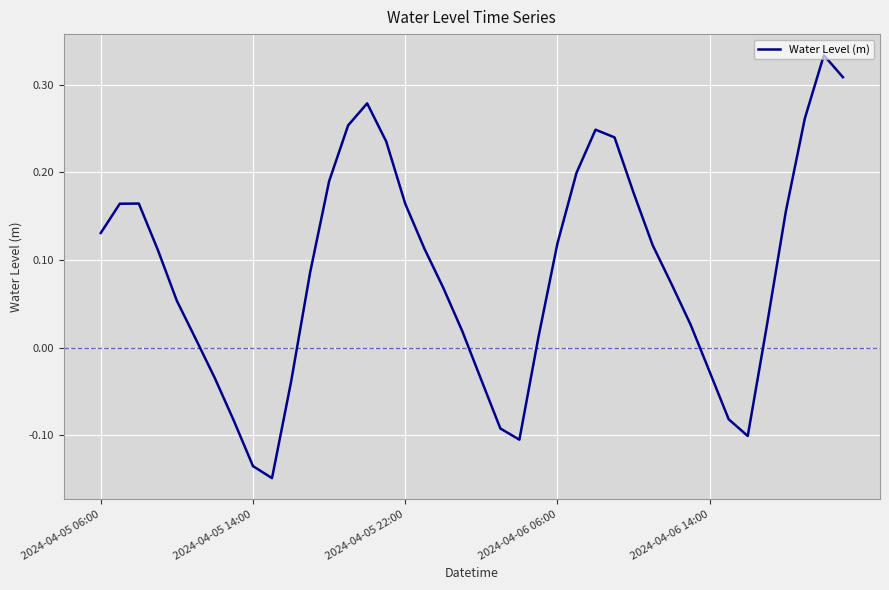

At which label is the value closest to 0?

5